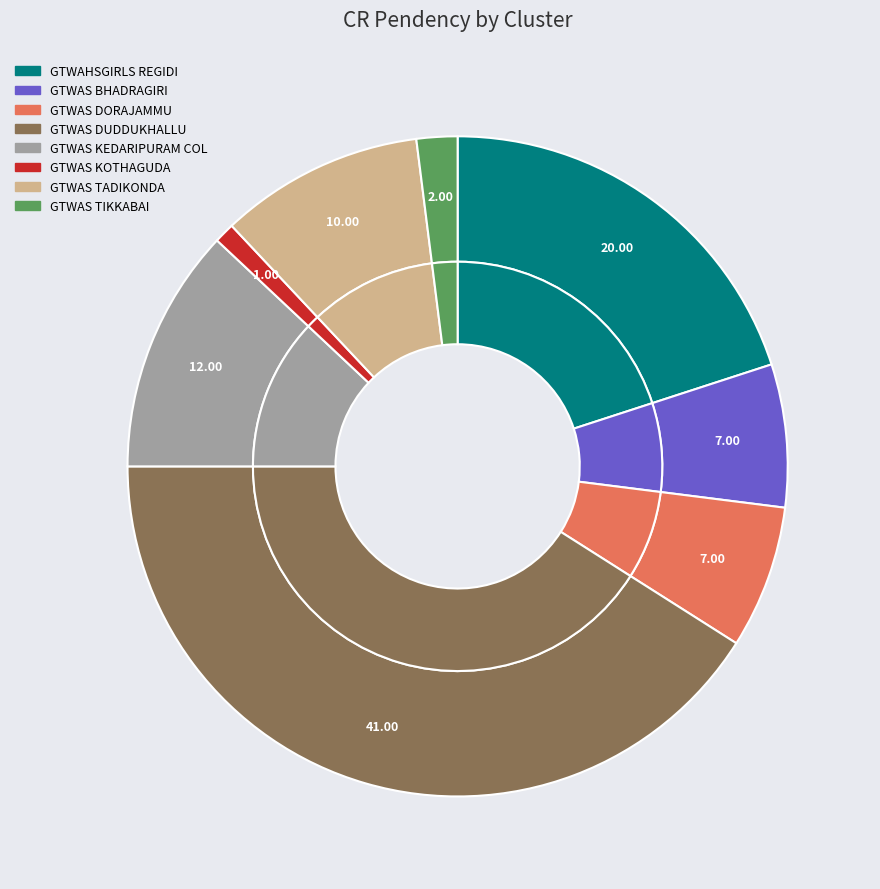

The GTWAS DORAJAMMU slice represents 7% of the pie. True or false?

True